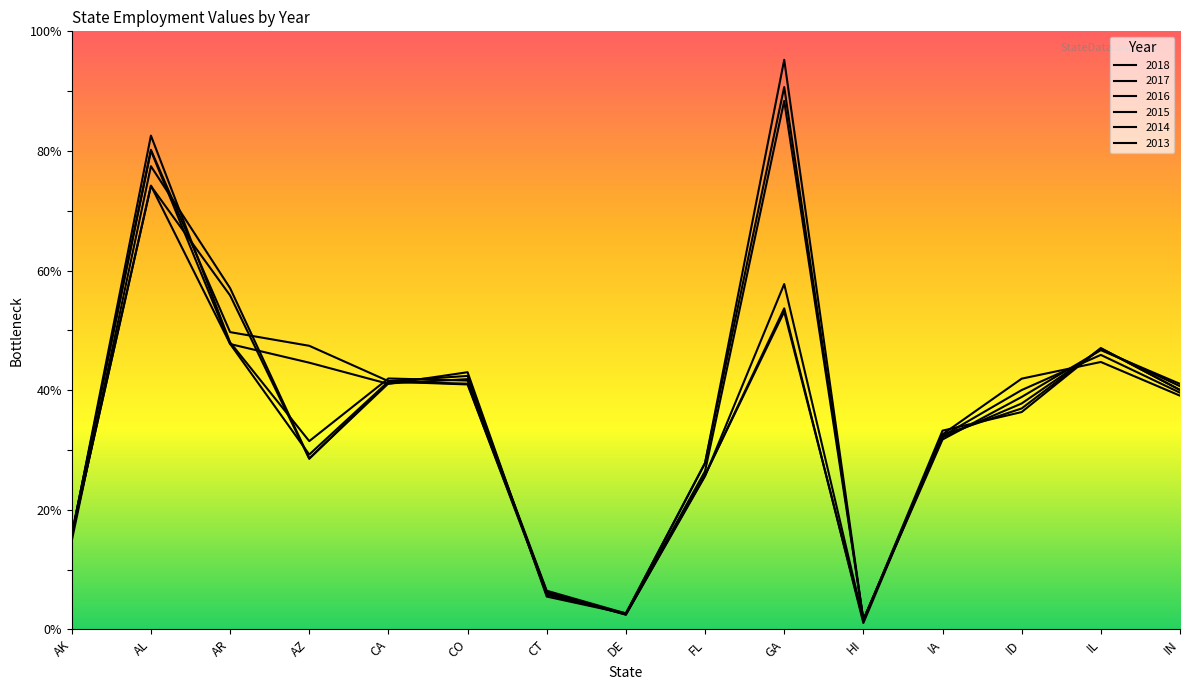

Which series has the widest spread of values?

2018